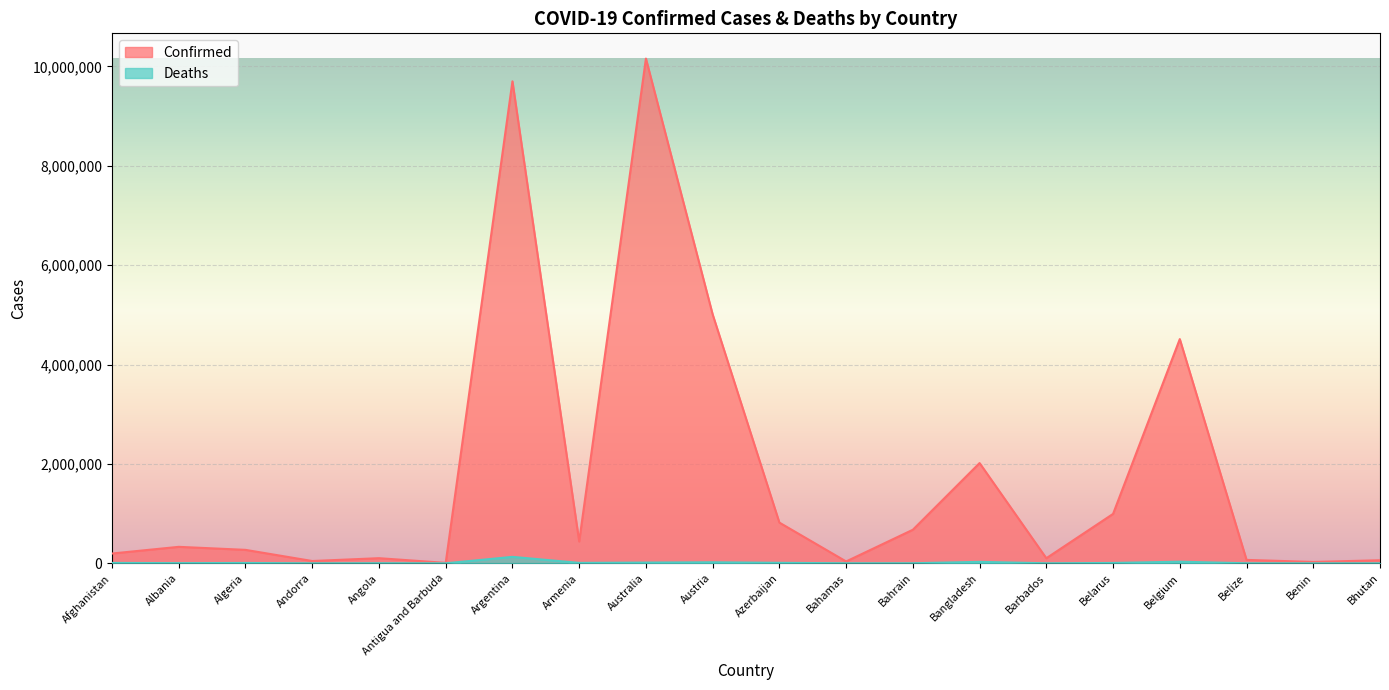

At which category does the chart reach its minimum across all series?

Bhutan